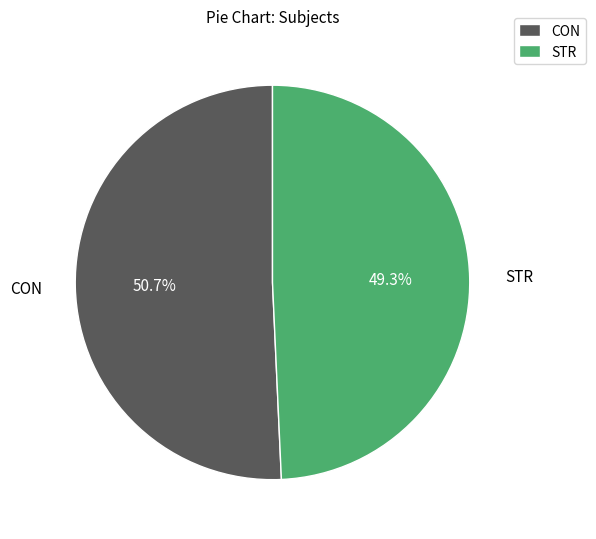

Count the number of slices in the pie.

2